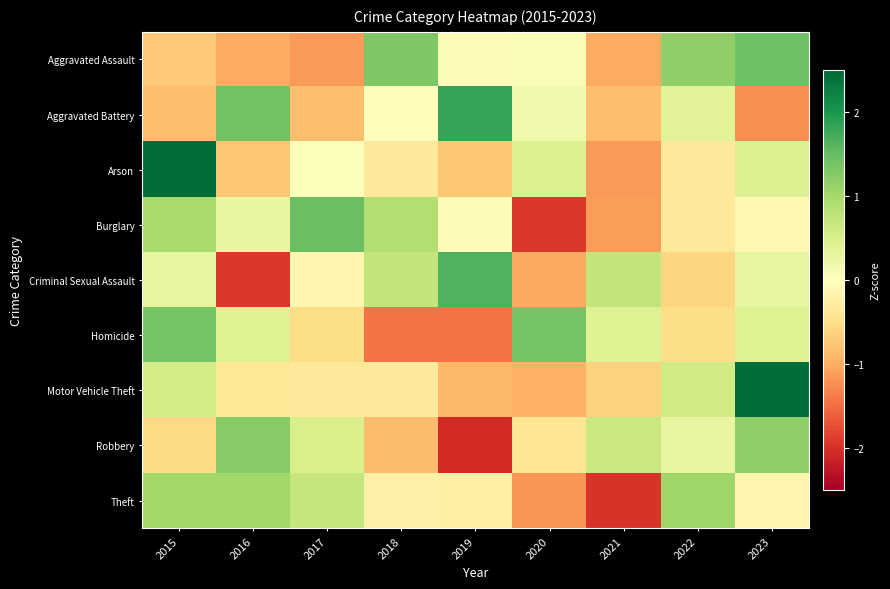

Rank the series by their maximum value, from lowest to highest.

Theft, Robbery, Homicide, Aggravated Assault, Burglary, Criminal Sexual Assault, Aggravated Battery, Motor Vehicle Theft, Arson